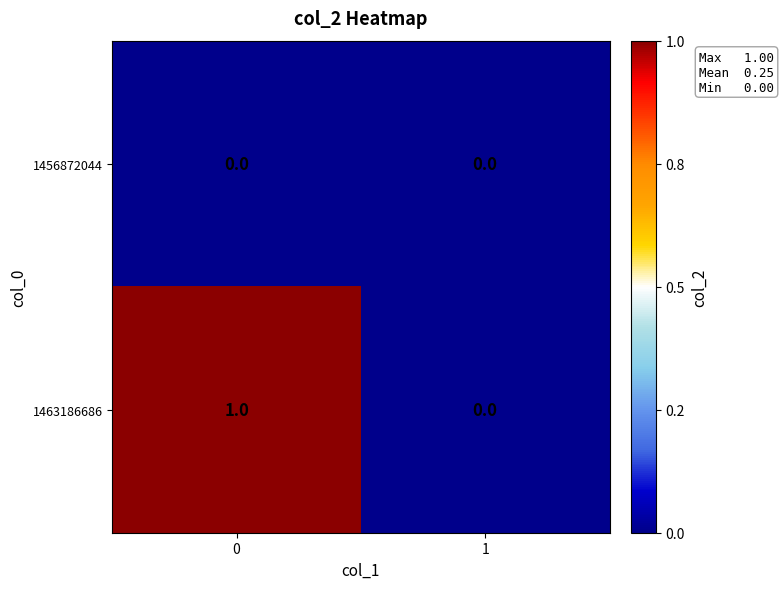

Rank the series by their average value, from highest to lowest.

1463186686, 1456872044